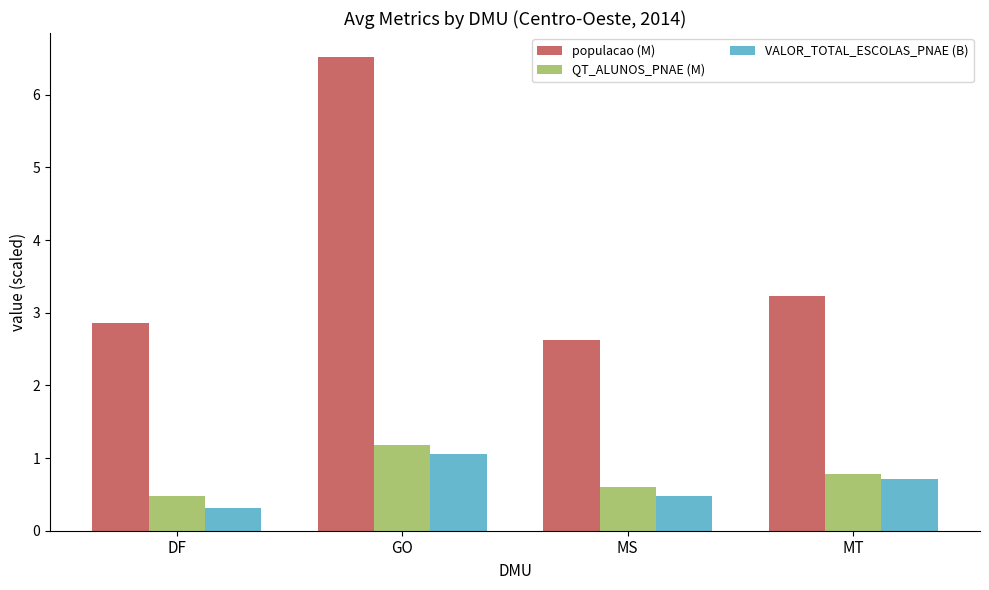

At which category is the sum across all series the highest?

GO